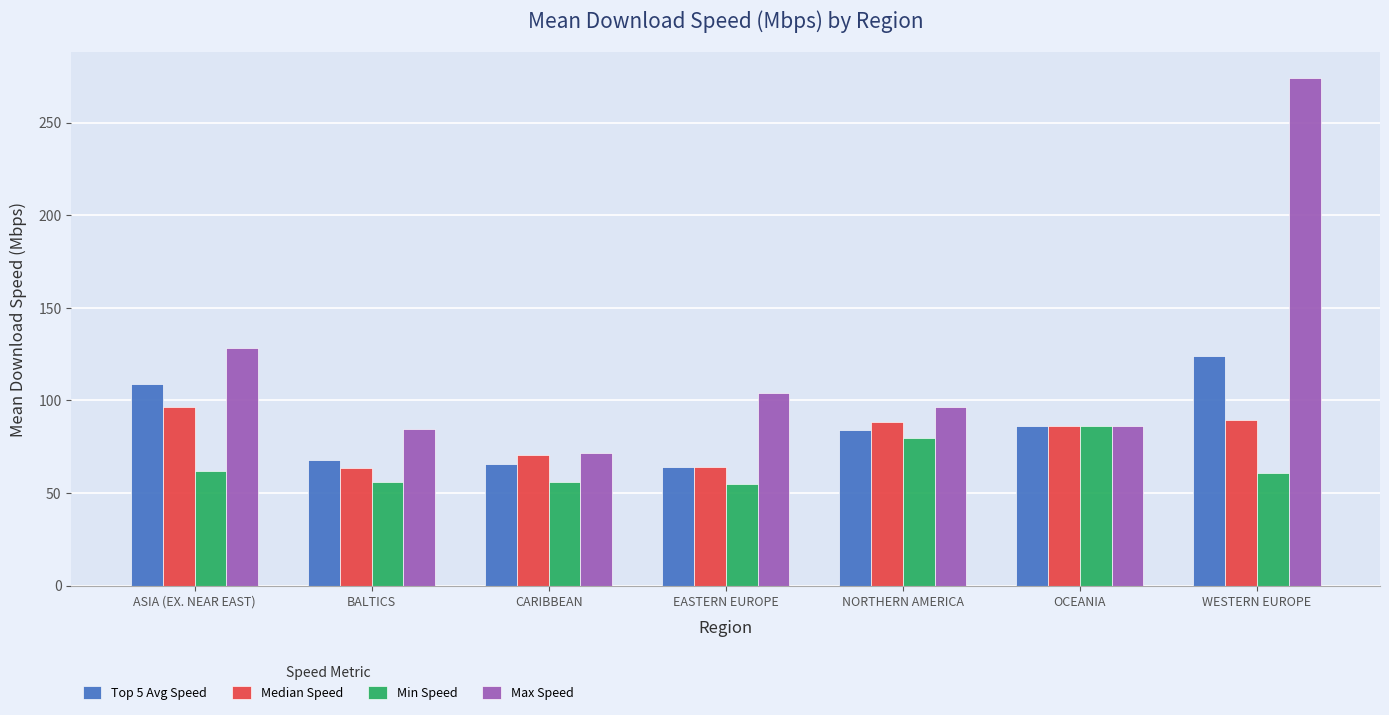

The value of Min Speed at CARIBBEAN is 55.9. True or false?

True